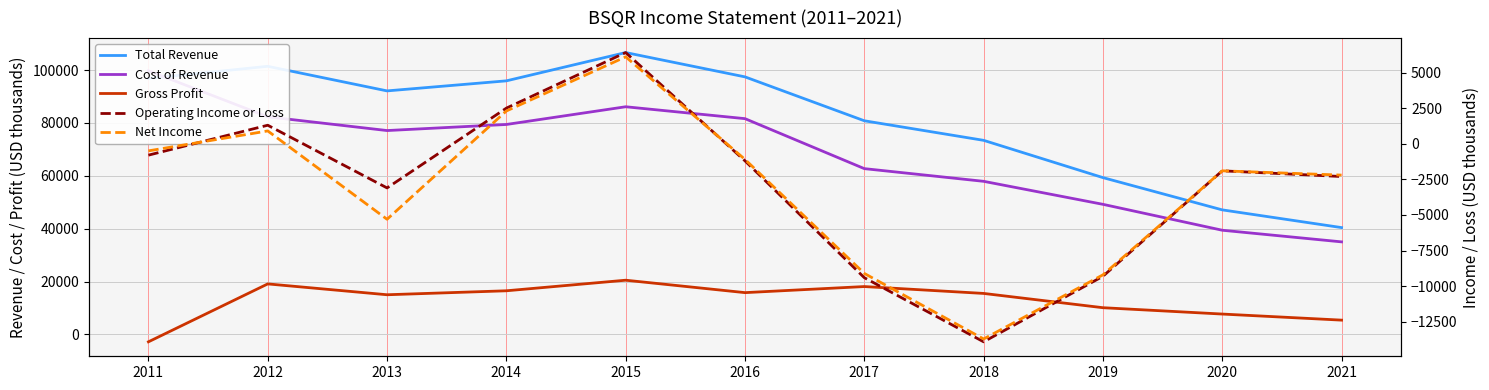

Between 2013 and 2020, which series saw the biggest shift?

Total Revenue